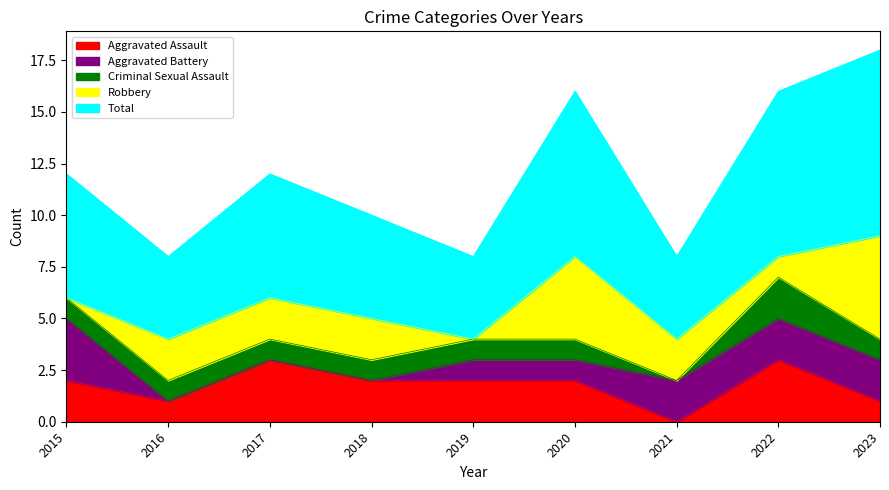

Where does the Robbery series first go above 2?

2020